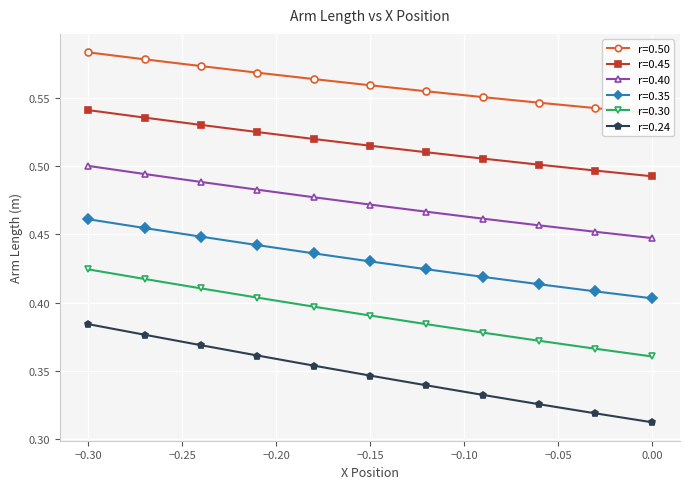

True or false: r=0.45 and r=0.50 intersect in this chart.

False